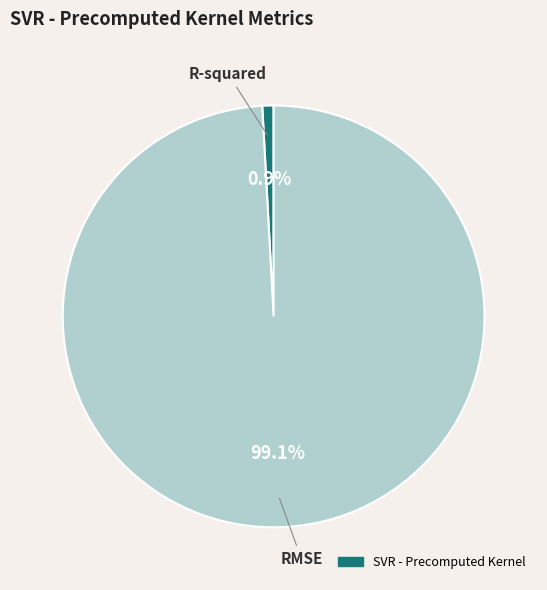

Does any single category account for the majority?

Yes